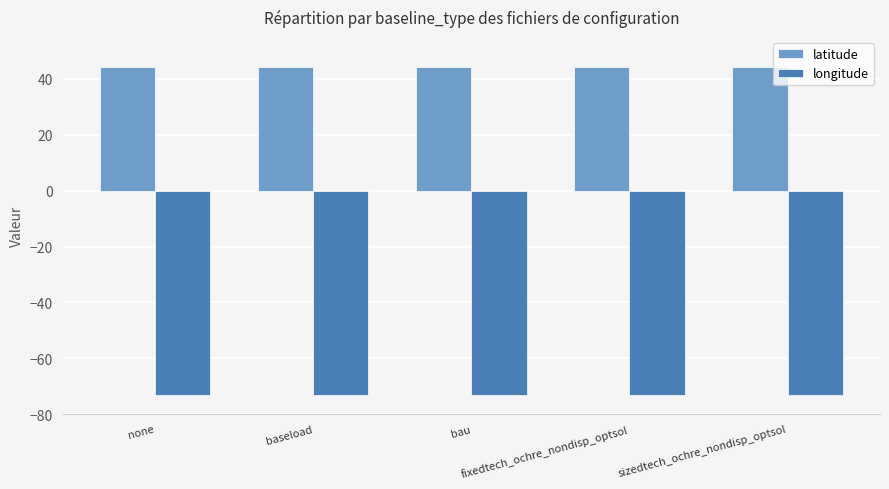

Rank the series at none from highest to lowest value.

latitude, longitude